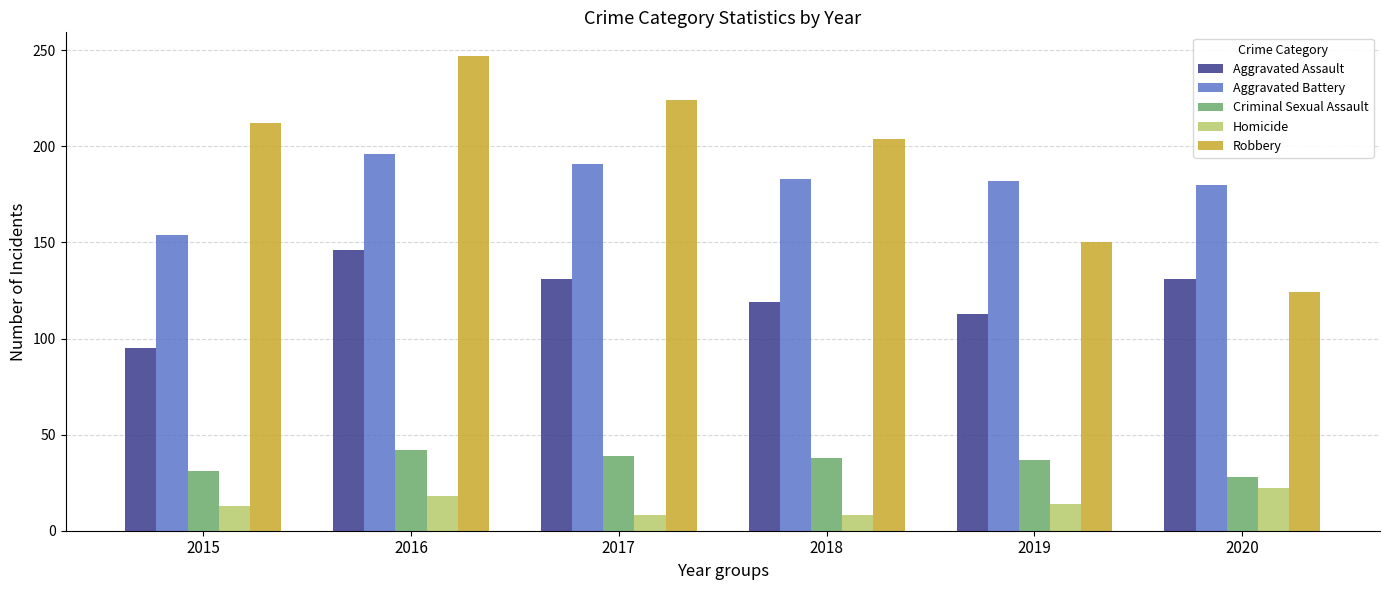

How many bars are there in each group?

5